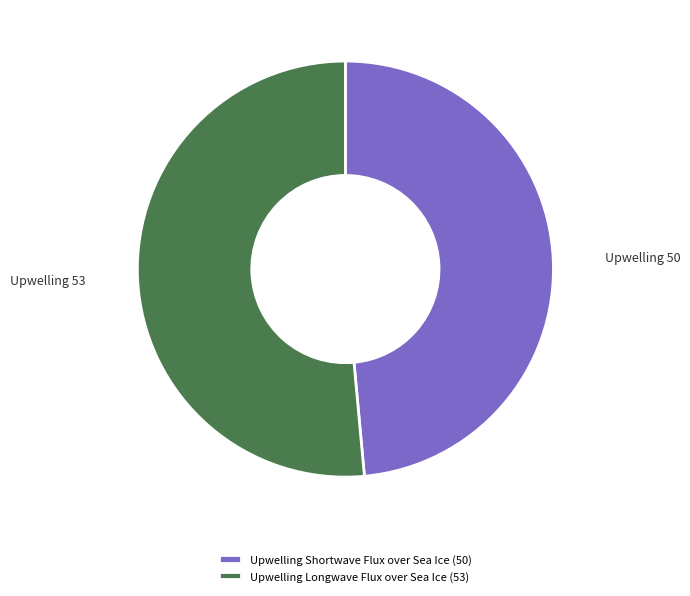

Is the sum of Upwelling Longwave Flux over Sea Ice (53) and Upwelling Shortwave Flux over Sea Ice (50) greater than half?

Yes